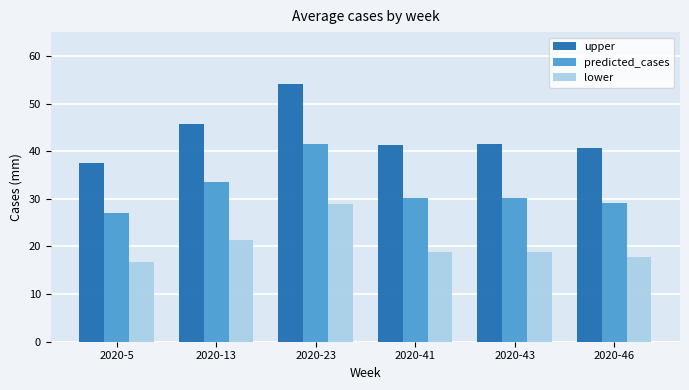

The upper series shows 41.4 at 2020-43. True or false?

True